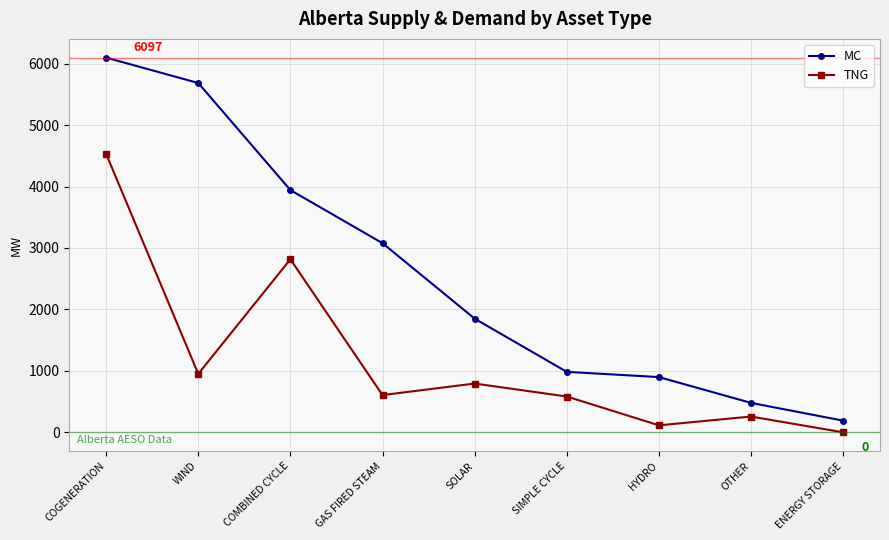

What is the greatest value displayed?

6097